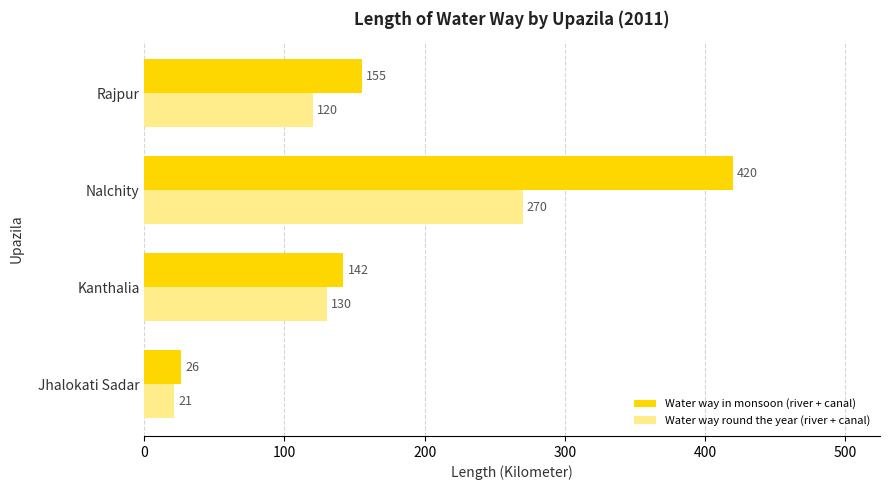

Which category has the highest value across all series?

Nalchity